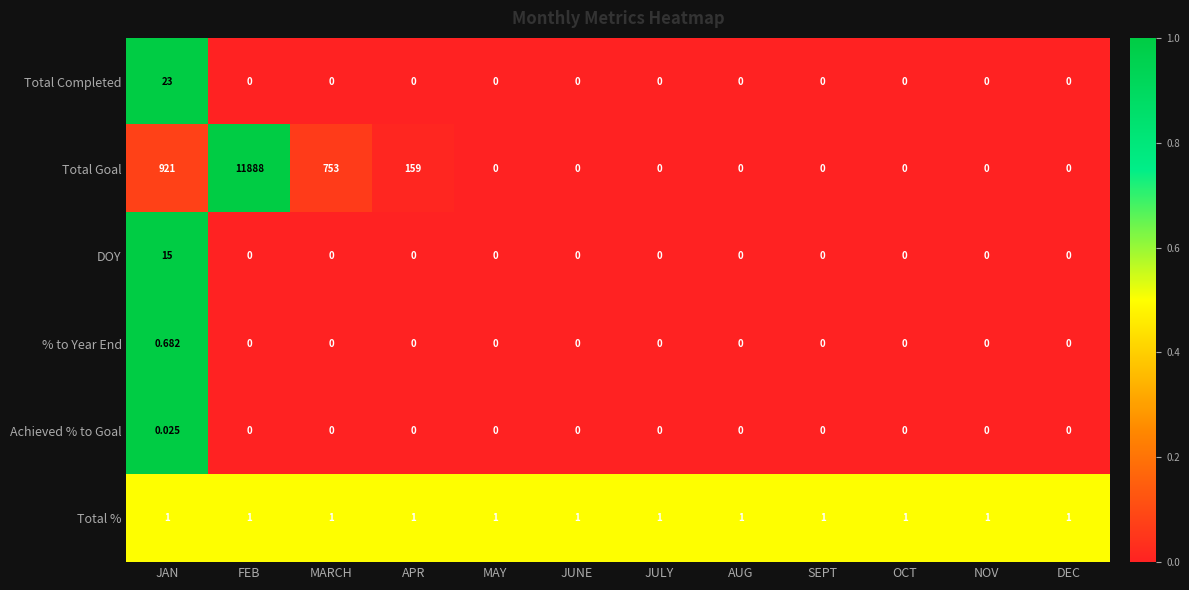

Which series has the widest spread of values?

Total Goal